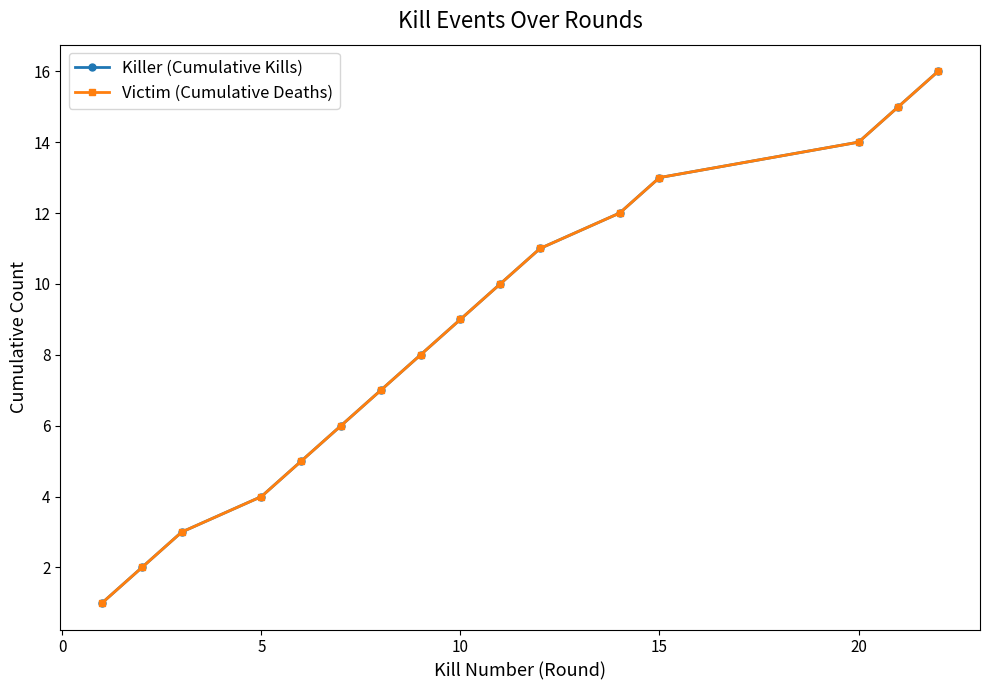

Is this an area chart (filled region under the line)?

No